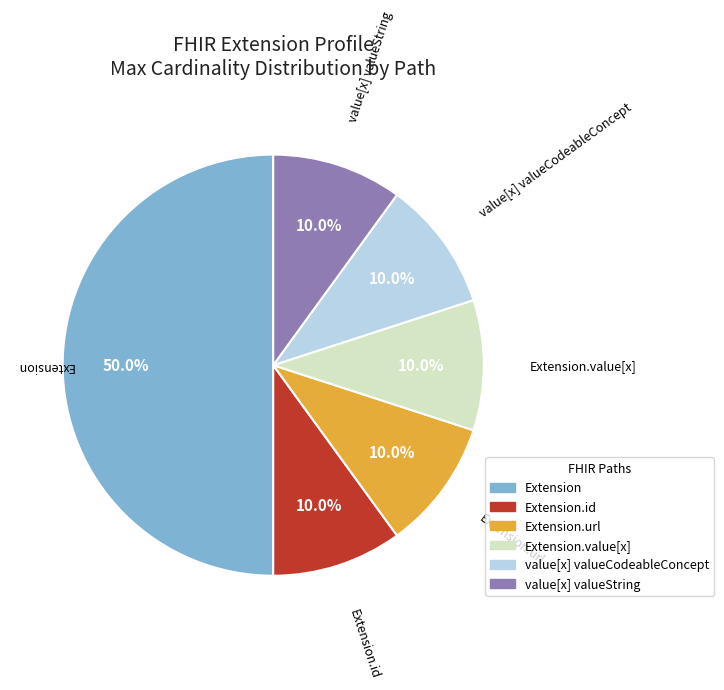

To the nearest percent, what is the average slice percentage?

17%